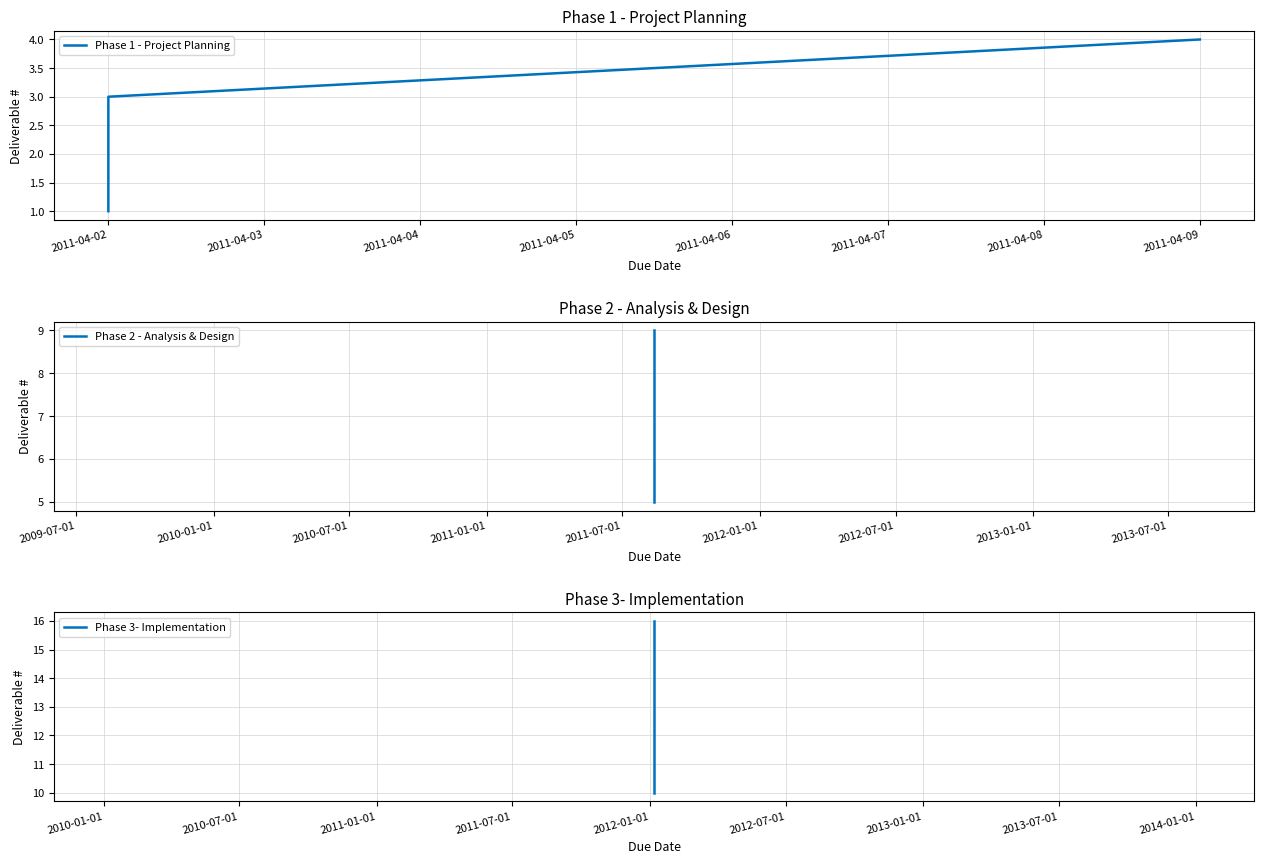

True or false: the data shows 4 at 2011-04-09.

True